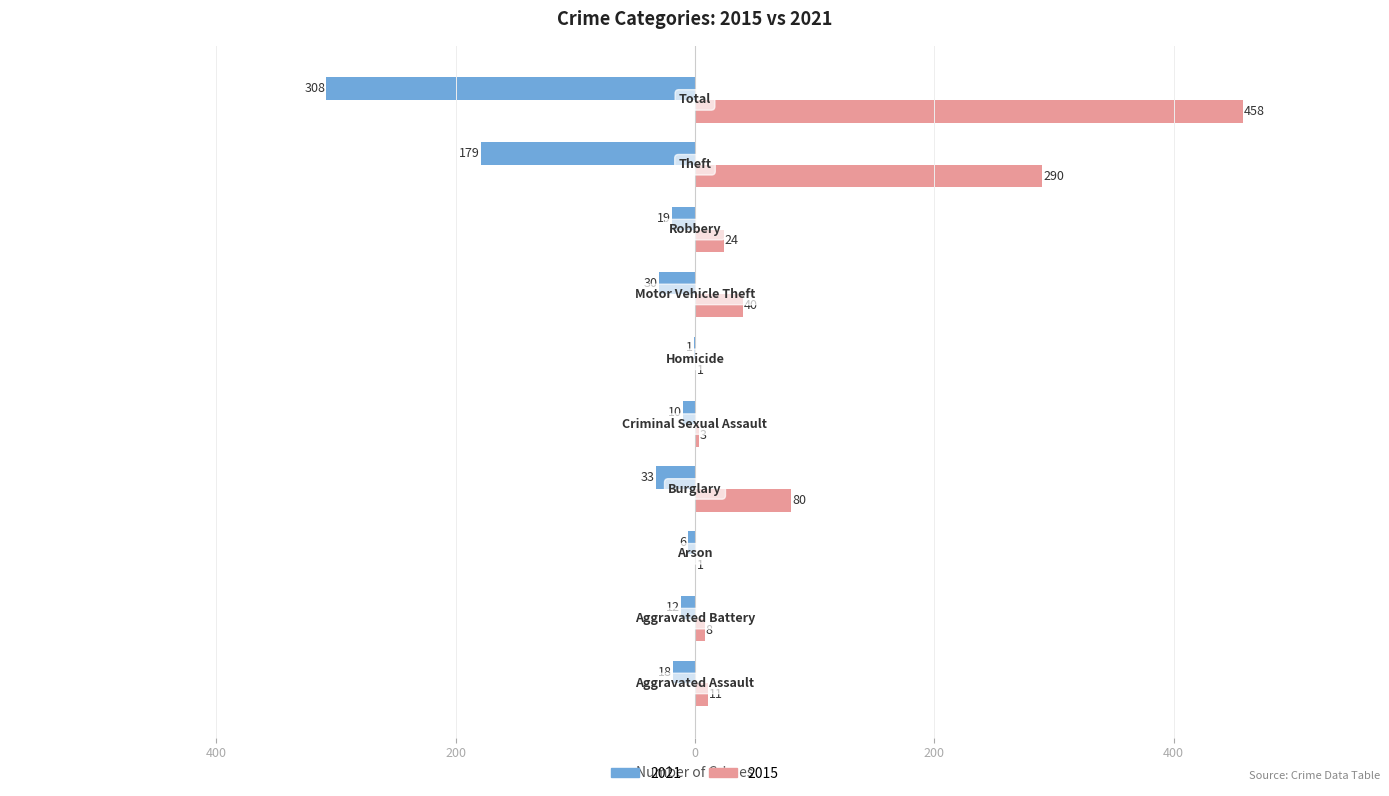

What are all the series names shown in the legend?

2021, 2015